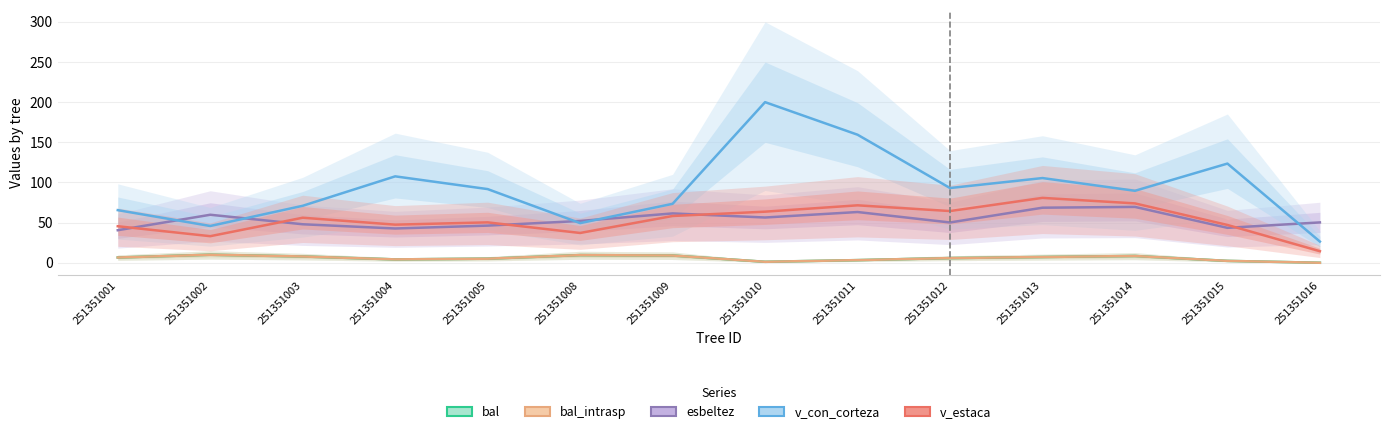

In v_con_corteza, how many points are higher than both neighbors (excluding endpoints)?

4